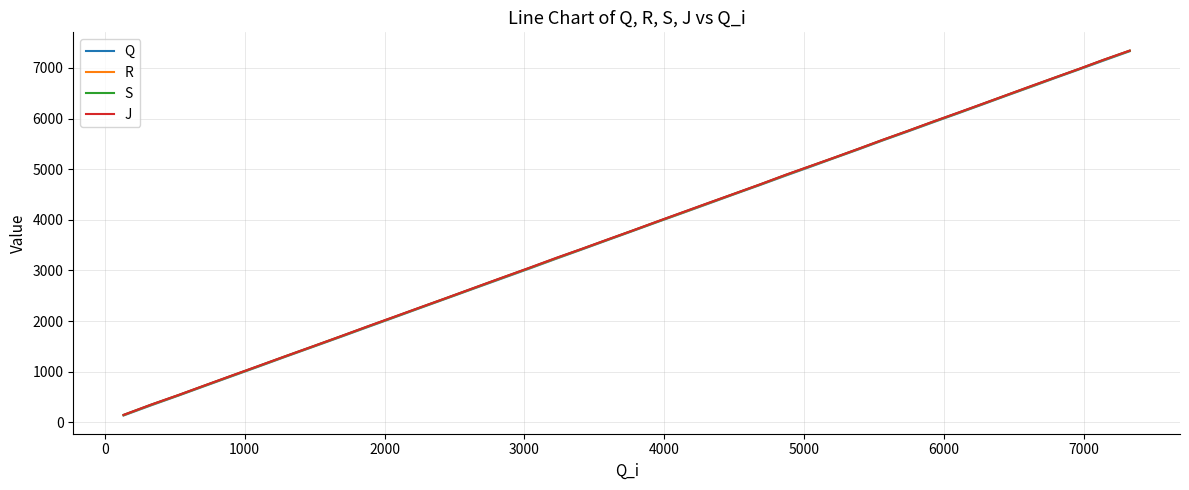

True or false: Q and S intersect in this chart.

False